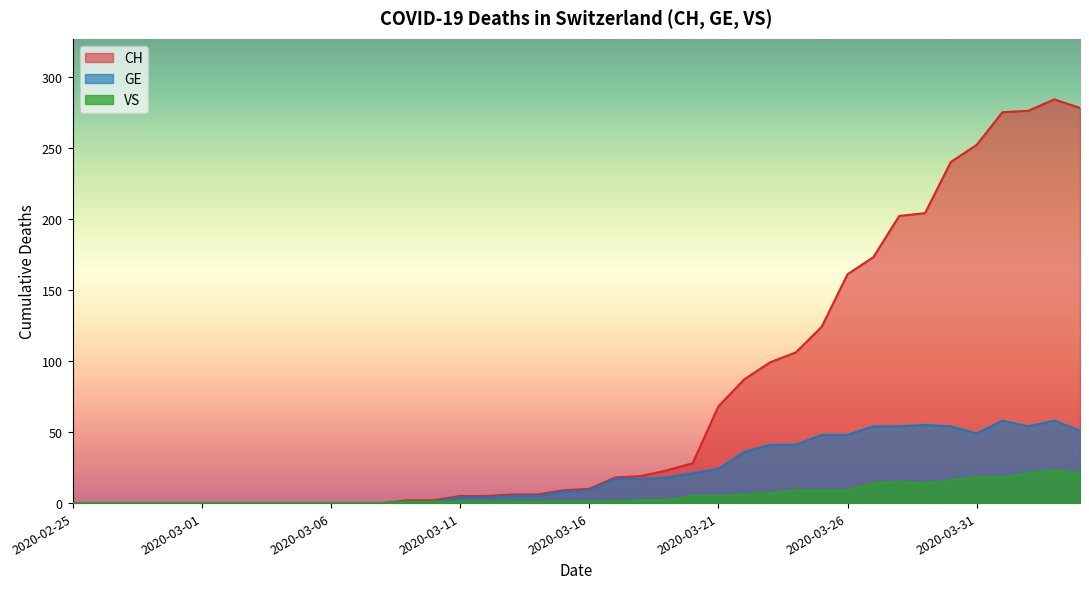

Reading left to right, extract all data points from this chart.

CH: 2020-02-25=0	2020-02-26=0	2020-02-27=0	2020-02-28=0	2020-02-29=0	2020-03-01=0	2020-03-02=0	2020-03-03=0	2020-03-04=0	2020-03-05=0	2020-03-06=0	2020-03-07=0	2020-03-08=0	2020-03-09=2	2020-03-10=2	2020-03-11=5	2020-03-12=5	2020-03-13=6	2020-03-14=6	2020-03-15=9	2020-03-16=10	2020-03-17=18	2020-03-18=19	2020-03-19=23	2020-03-20=28	2020-03-21=68	2020-03-22=87	2020-03-23=99	2020-03-24=106	2020-03-25=124	2020-03-26=161	2020-03-27=173	2020-03-28=202	2020-03-29=204	2020-03-30=240	2020-03-31=252	2020-04-01=275	2020-04-02=276	2020-04-03=284	2020-04-04=278
GE: 2020-02-25=0	2020-02-26=0	2020-02-27=0	2020-02-28=0	2020-02-29=0	2020-03-01=0	2020-03-02=0	2020-03-03=0	2020-03-04=0	2020-03-05=0	2020-03-06=0	2020-03-07=0	2020-03-08=0	2020-03-09=1	2020-03-10=1	2020-03-11=4	2020-03-12=4	2020-03-13=5	2020-03-14=5	2020-03-15=8	2020-03-16=9	2020-03-17=17	2020-03-18=17	2020-03-19=18	2020-03-20=21	2020-03-21=24	2020-03-22=36	2020-03-23=41	2020-03-24=41	2020-03-25=48	2020-03-26=48	2020-03-27=54	2020-03-28=54	2020-03-29=55	2020-03-30=54	2020-03-31=49	2020-04-01=58	2020-04-02=54	2020-04-03=58	2020-04-04=51
VS: 2020-02-25=0	2020-02-26=0	2020-02-27=0	2020-02-28=0	2020-02-29=0	2020-03-01=0	2020-03-02=0	2020-03-03=0	2020-03-04=0	2020-03-05=0	2020-03-06=0	2020-03-07=0	2020-03-08=0	2020-03-09=1	2020-03-10=1	2020-03-11=1	2020-03-12=1	2020-03-13=1	2020-03-14=1	2020-03-15=1	2020-03-16=1	2020-03-17=1	2020-03-18=2	2020-03-19=2	2020-03-20=5	2020-03-21=5	2020-03-22=6	2020-03-23=7	2020-03-24=9	2020-03-25=9	2020-03-26=9	2020-03-27=14	2020-03-28=15	2020-03-29=14	2020-03-30=16	2020-03-31=18	2020-04-01=18	2020-04-02=21	2020-04-03=23	2020-04-04=21